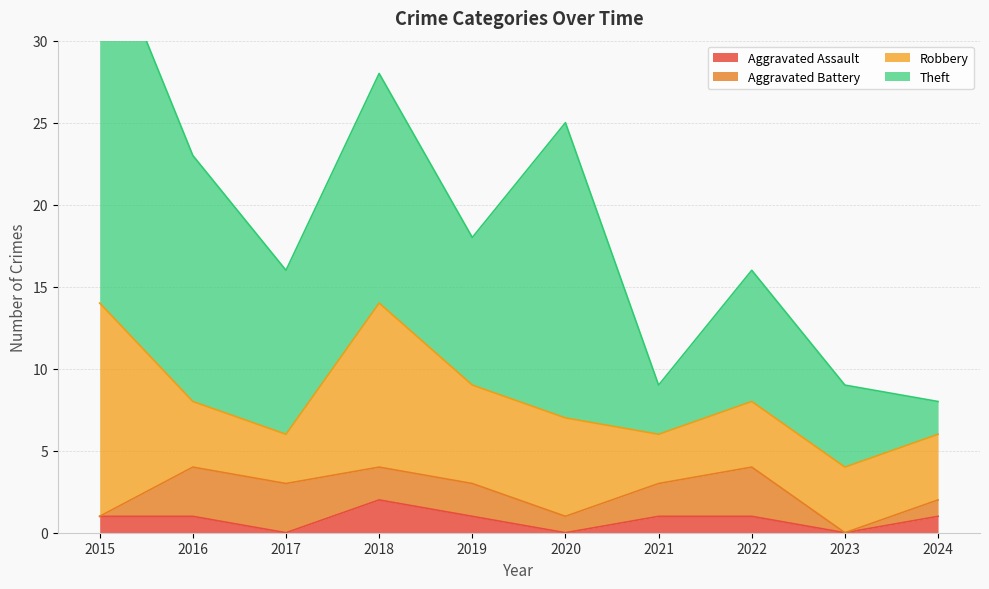

The value of Aggravated Assault at 2020 is 0. True or false?

True